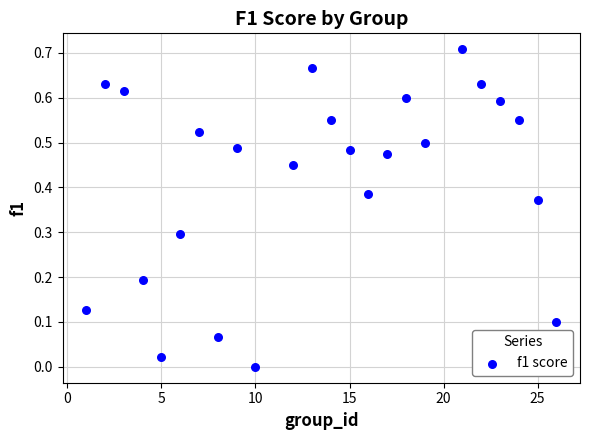

How many data points are displayed?

24